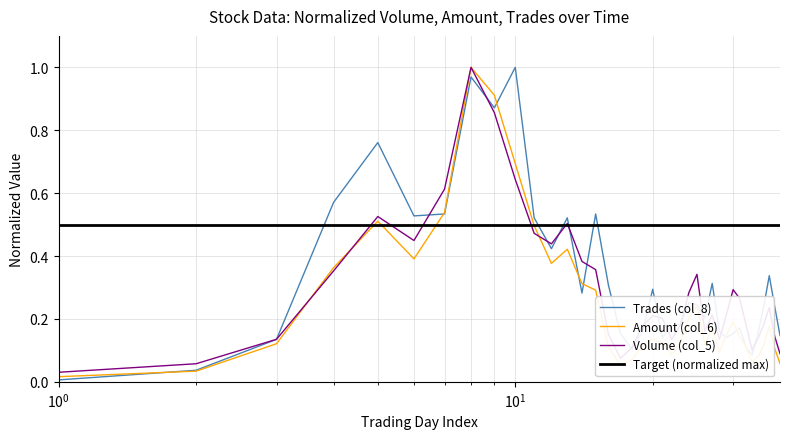

What is the value of the Trades (col_8) point at the 19th from the left?

0.2